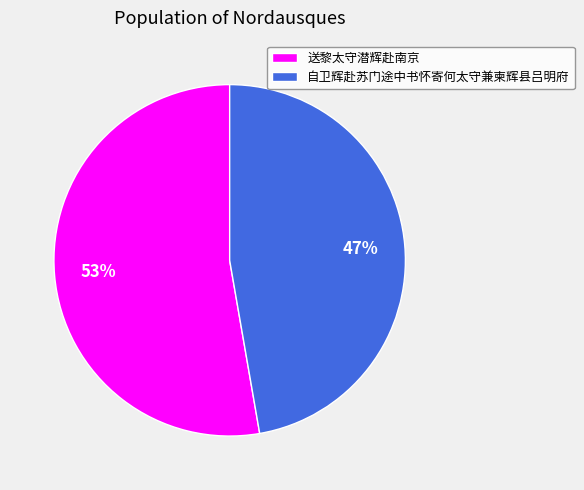

Combined, do 自卫辉赴苏门途中书怀寄何太守兼柬辉县吕明府 and 送黎太守潜辉赴南京 account for over 50%?

Yes